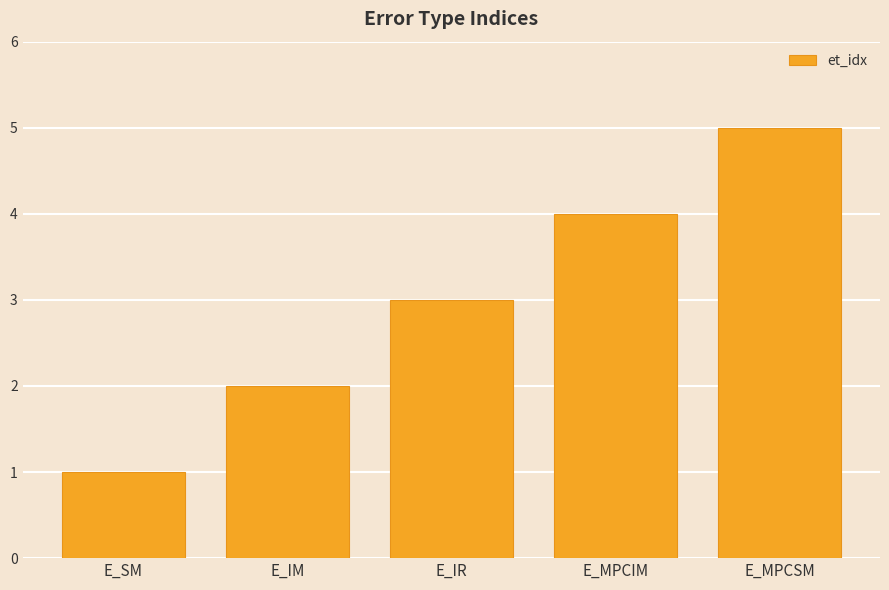

Which label corresponds to the smallest value in the chart?

E_SM